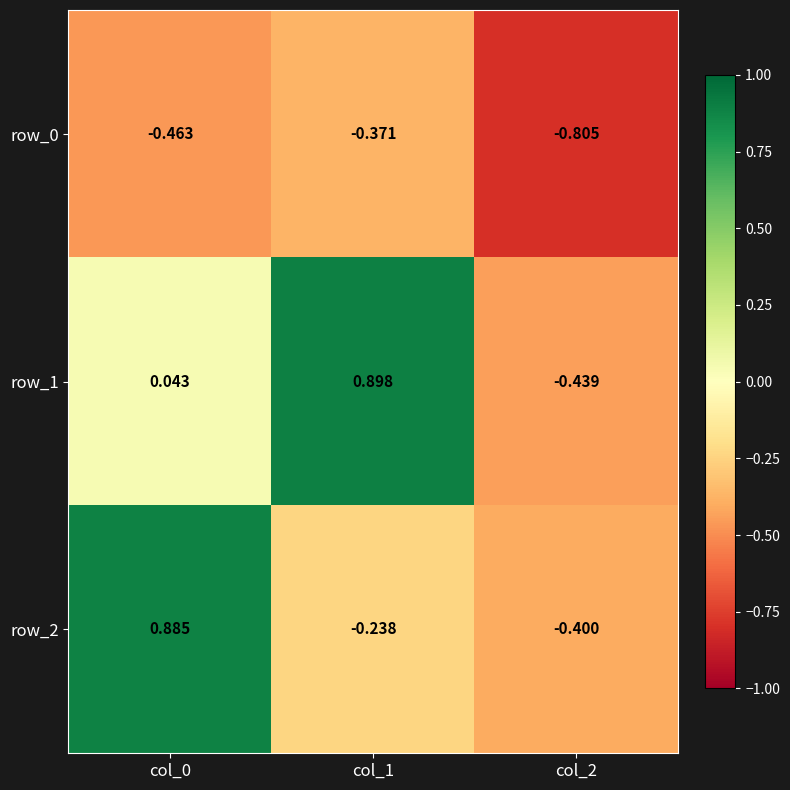

Is the value of row_2 at col_2 greater than the value of row_0 at col_1?

No